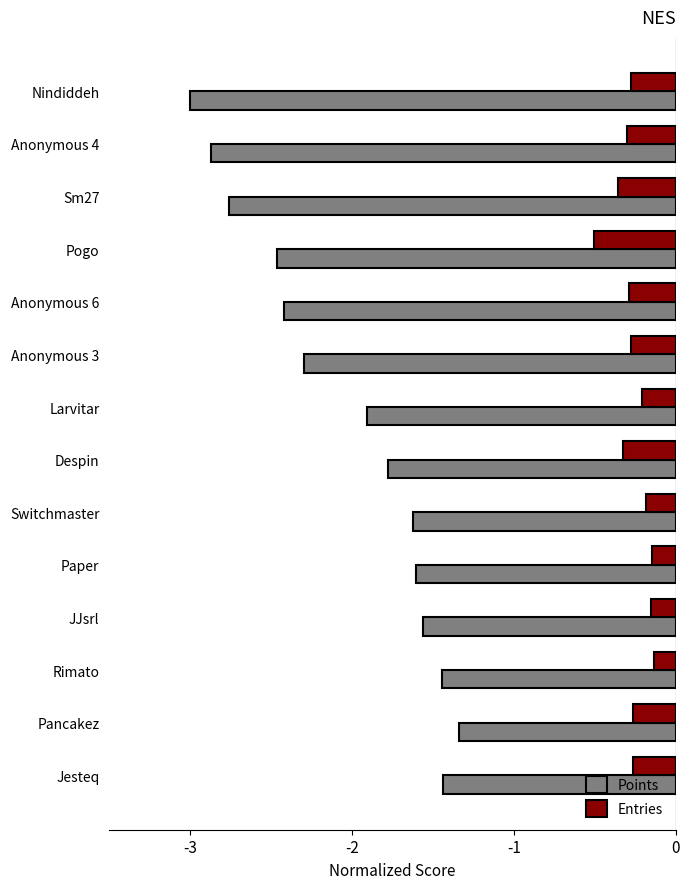

List the series in order of their overall mean, highest first.

Entries, Points